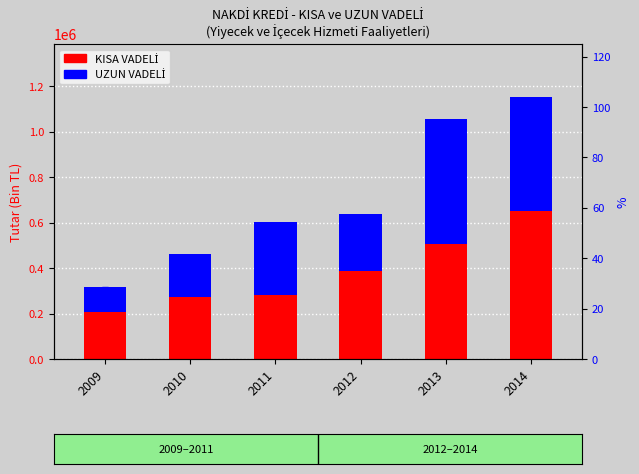

How many data points does each series have?

6